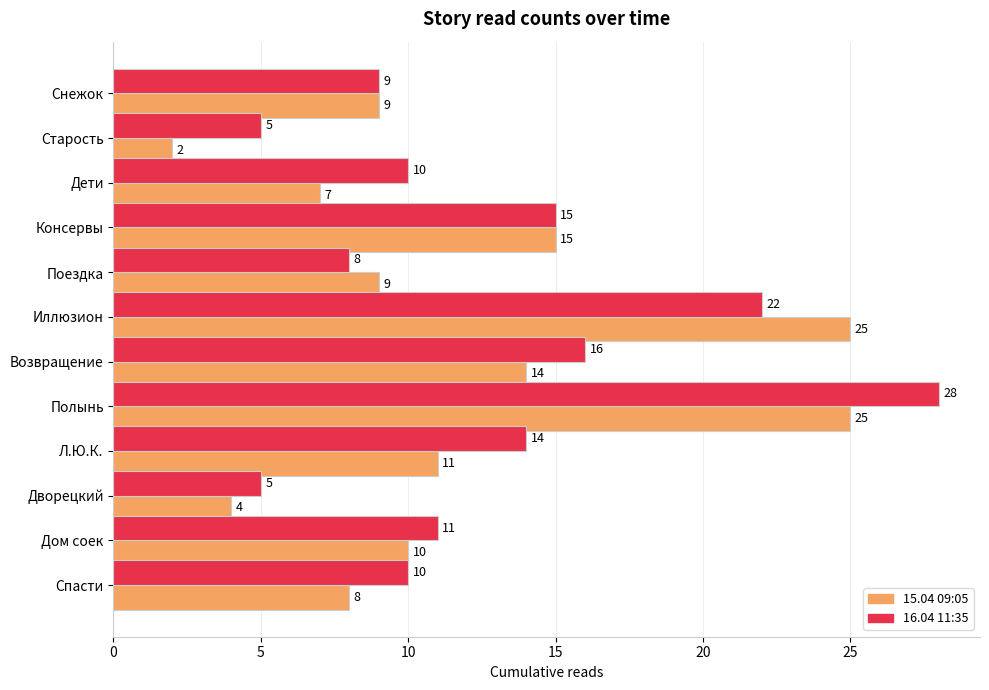

At which category is the sum across all series the highest?

Полынь